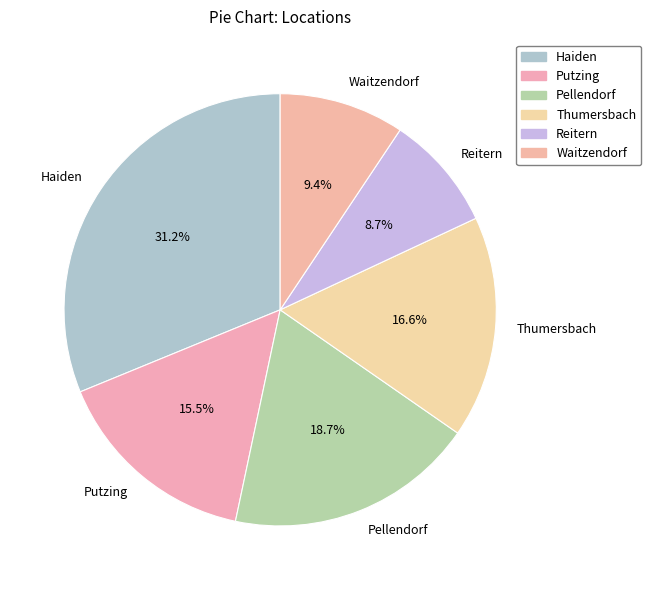

Is Waitzendorf the majority of the pie?

No